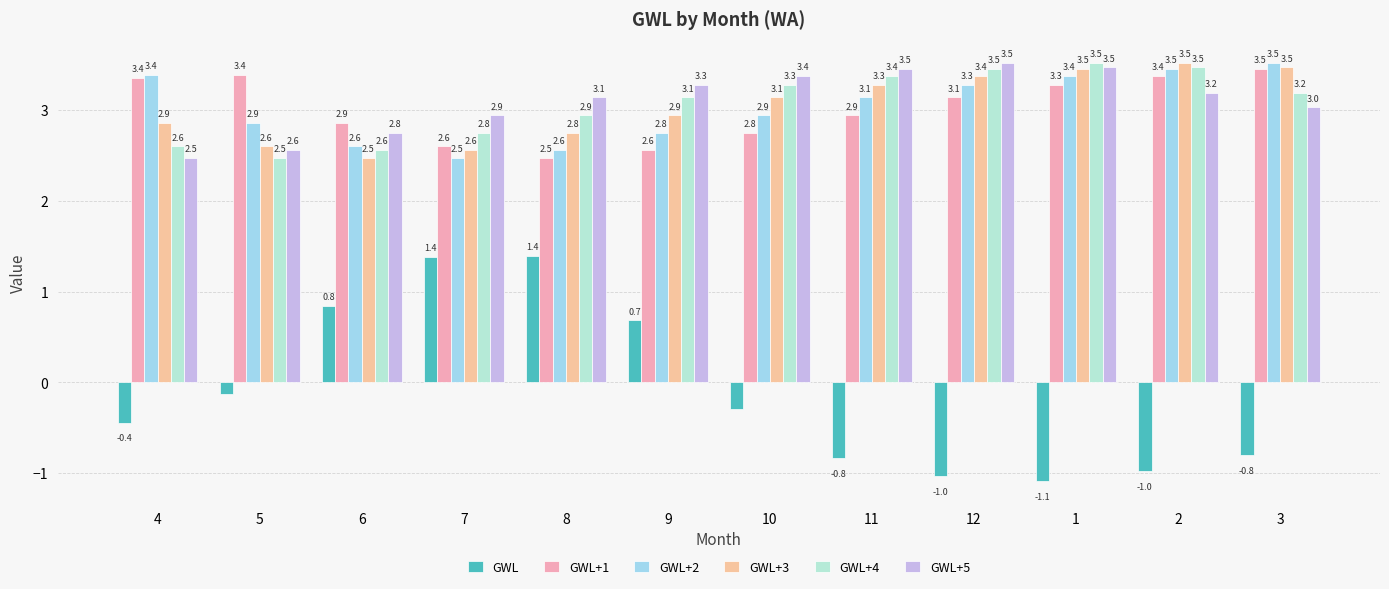

Reading right to left, extract all data points from this chart.

GWL: 3=-0.8	2=-1.0	1=-1.1	12=-1.0	11=-0.8	10=-0.3	9=0.7	8=1.4	7=1.4	6=0.8	5=-0.1	4=-0.4
GWL+1: 3=3.5	2=3.4	1=3.3	12=3.1	11=2.9	10=2.8	9=2.6	8=2.5	7=2.6	6=2.9	5=3.4	4=3.4
GWL+2: 3=3.5	2=3.5	1=3.4	12=3.3	11=3.1	10=2.9	9=2.8	8=2.6	7=2.5	6=2.6	5=2.9	4=3.4
GWL+3: 3=3.5	2=3.5	1=3.5	12=3.4	11=3.3	10=3.1	9=2.9	8=2.8	7=2.6	6=2.5	5=2.6	4=2.9
GWL+4: 3=3.2	2=3.5	1=3.5	12=3.5	11=3.4	10=3.3	9=3.1	8=2.9	7=2.8	6=2.6	5=2.5	4=2.6
GWL+5: 3=3.0	2=3.2	1=3.5	12=3.5	11=3.5	10=3.4	9=3.3	8=3.1	7=2.9	6=2.8	5=2.6	4=2.5